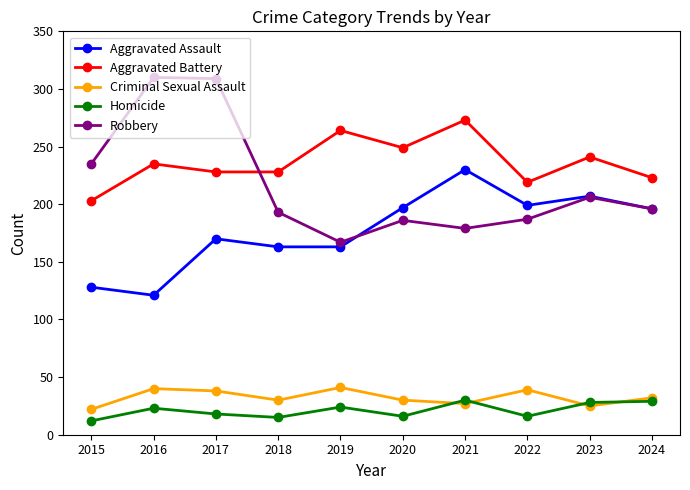

Between 2016 and 2024, which series saw the biggest shift?

Robbery